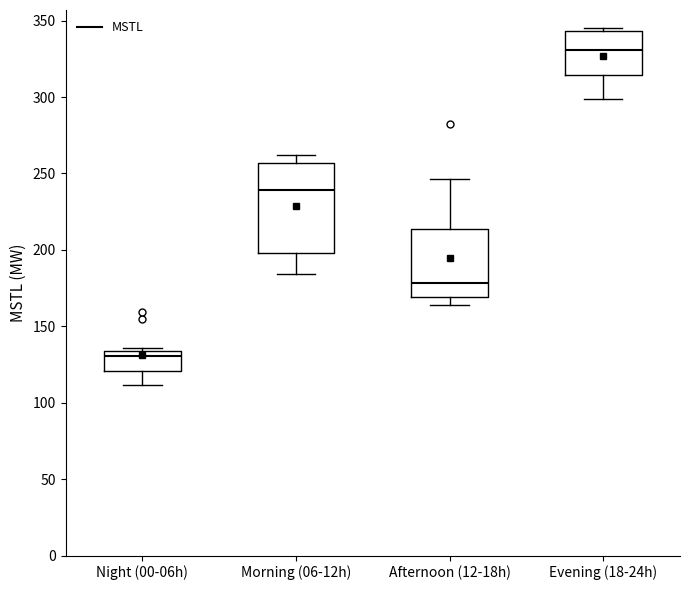

Which box's median line is the lowest?

Night (00-06h)